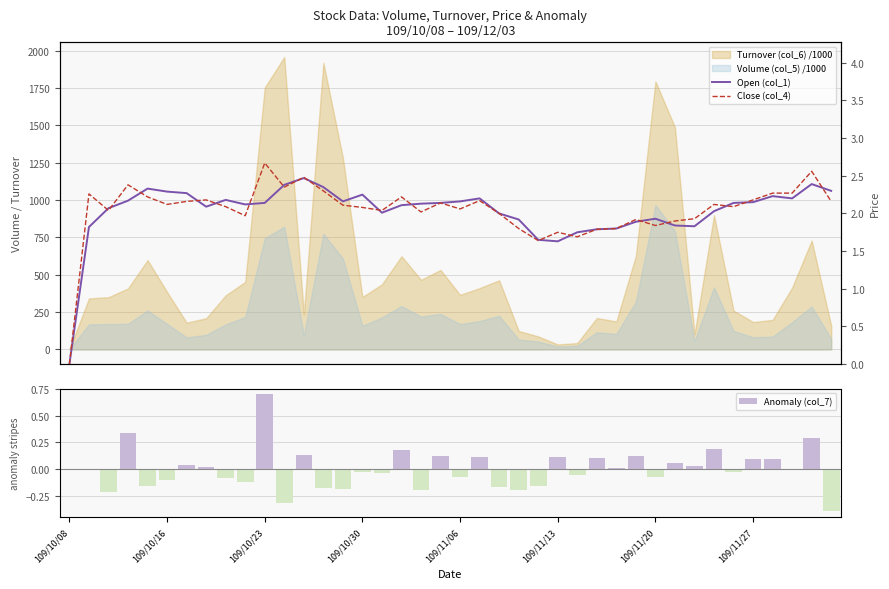

What is the value of the Close (col_4) bar at the 27th from the left?

1.7